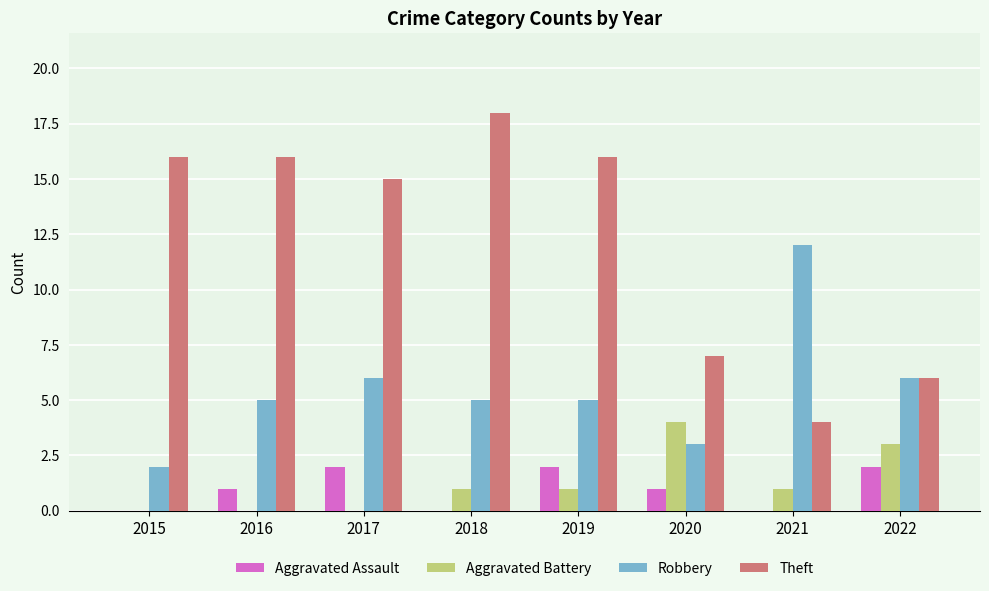

What is the sum of all Robbery values?

44